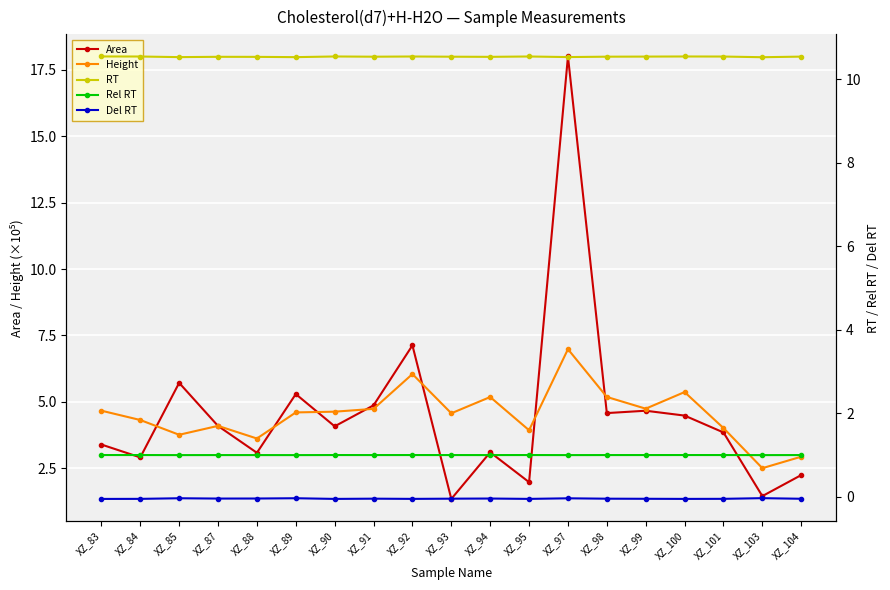

True or false: Area and Del RT intersect in this chart.

False